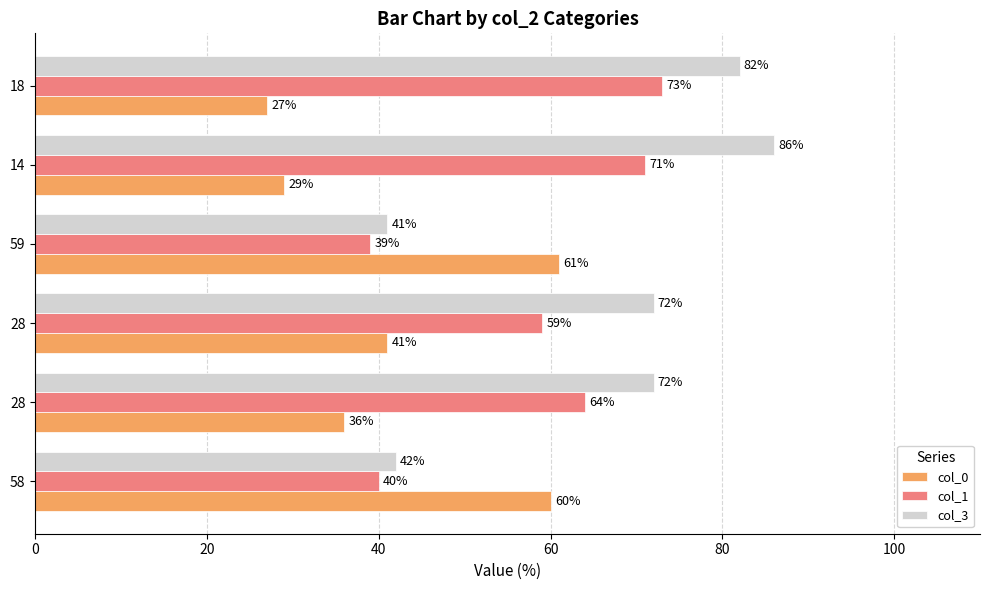

What are all the series names shown in the legend?

col_0, col_1, col_3